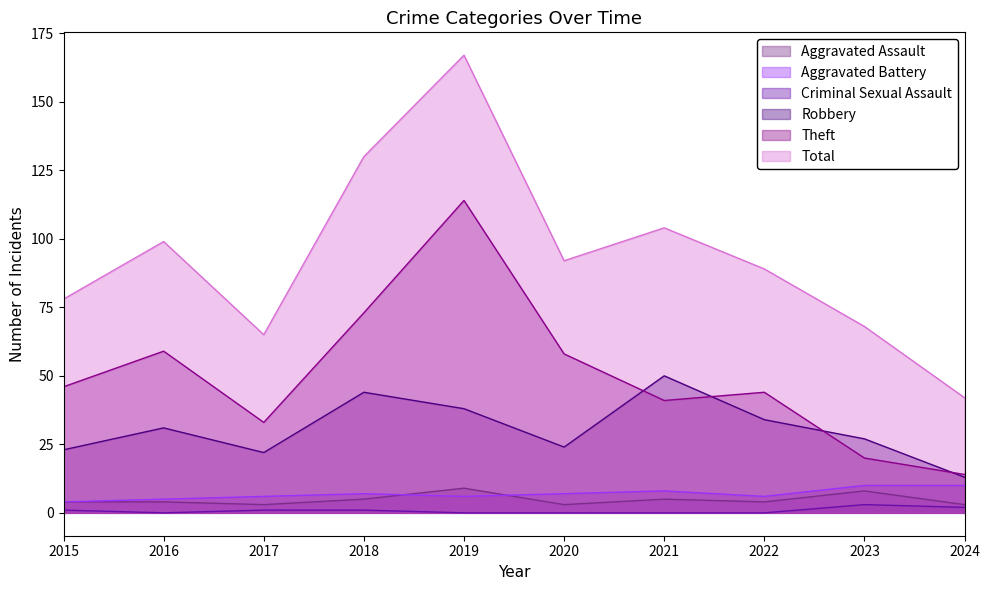

What is the approximate value of Robbery at 2021?

50